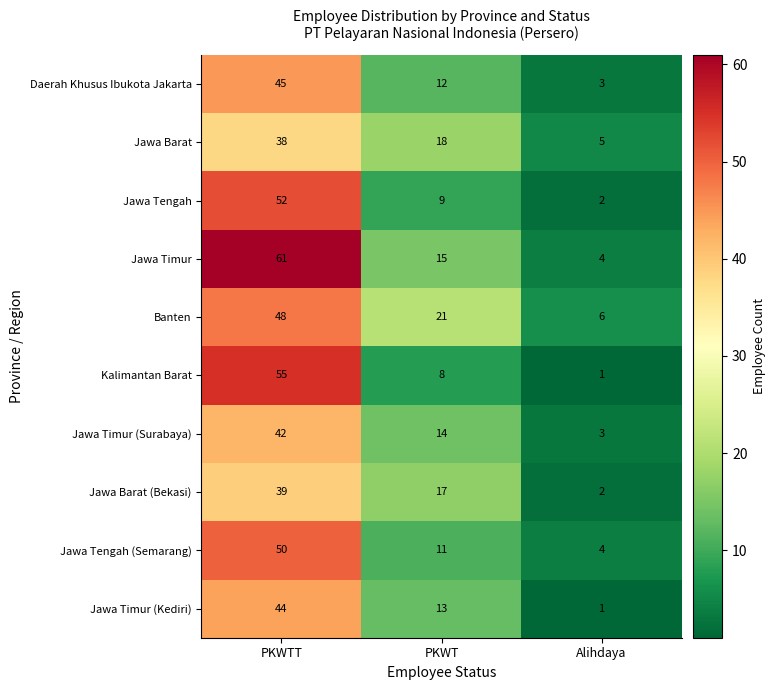

What is the difference between the maximum and minimum values in the Jawa Barat series?

33